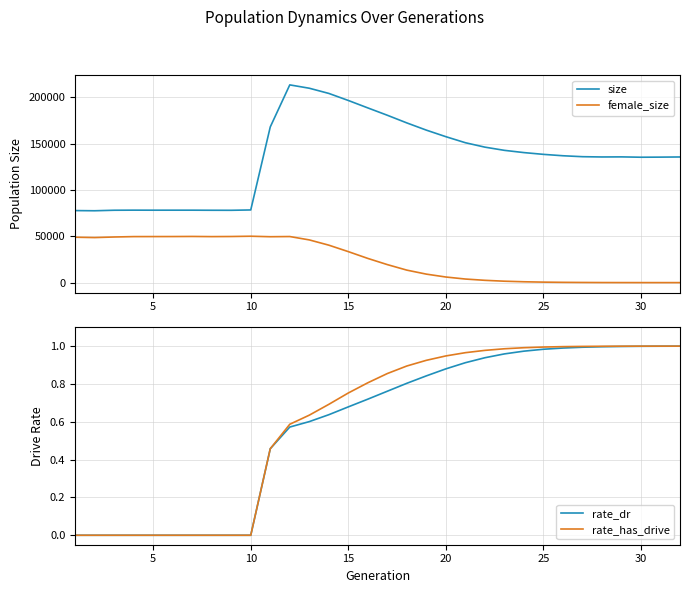

True or false: rate_has_drive has more than 1 points higher than both neighbors.

False